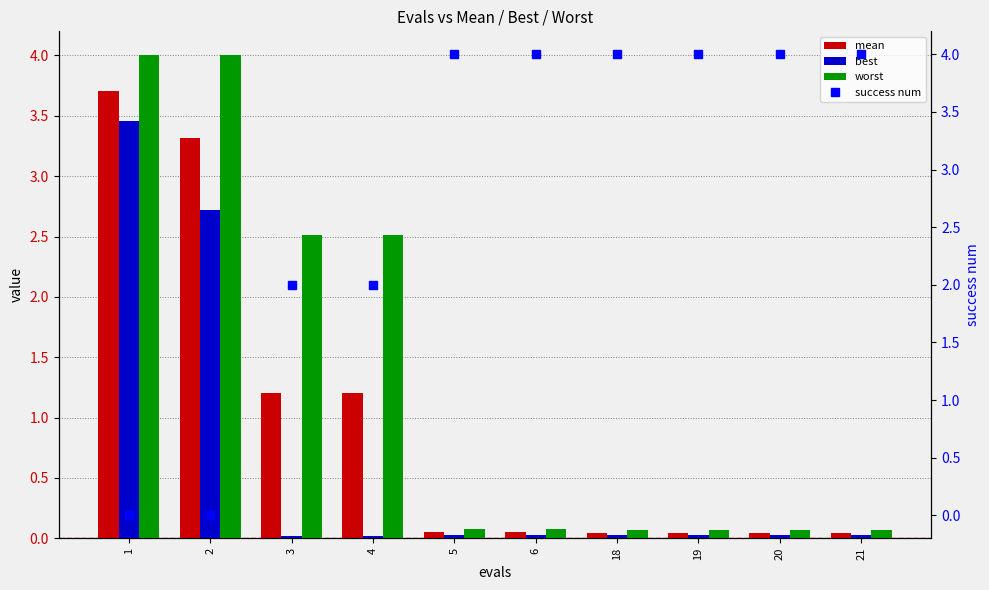

How many groups of bars are there?

10